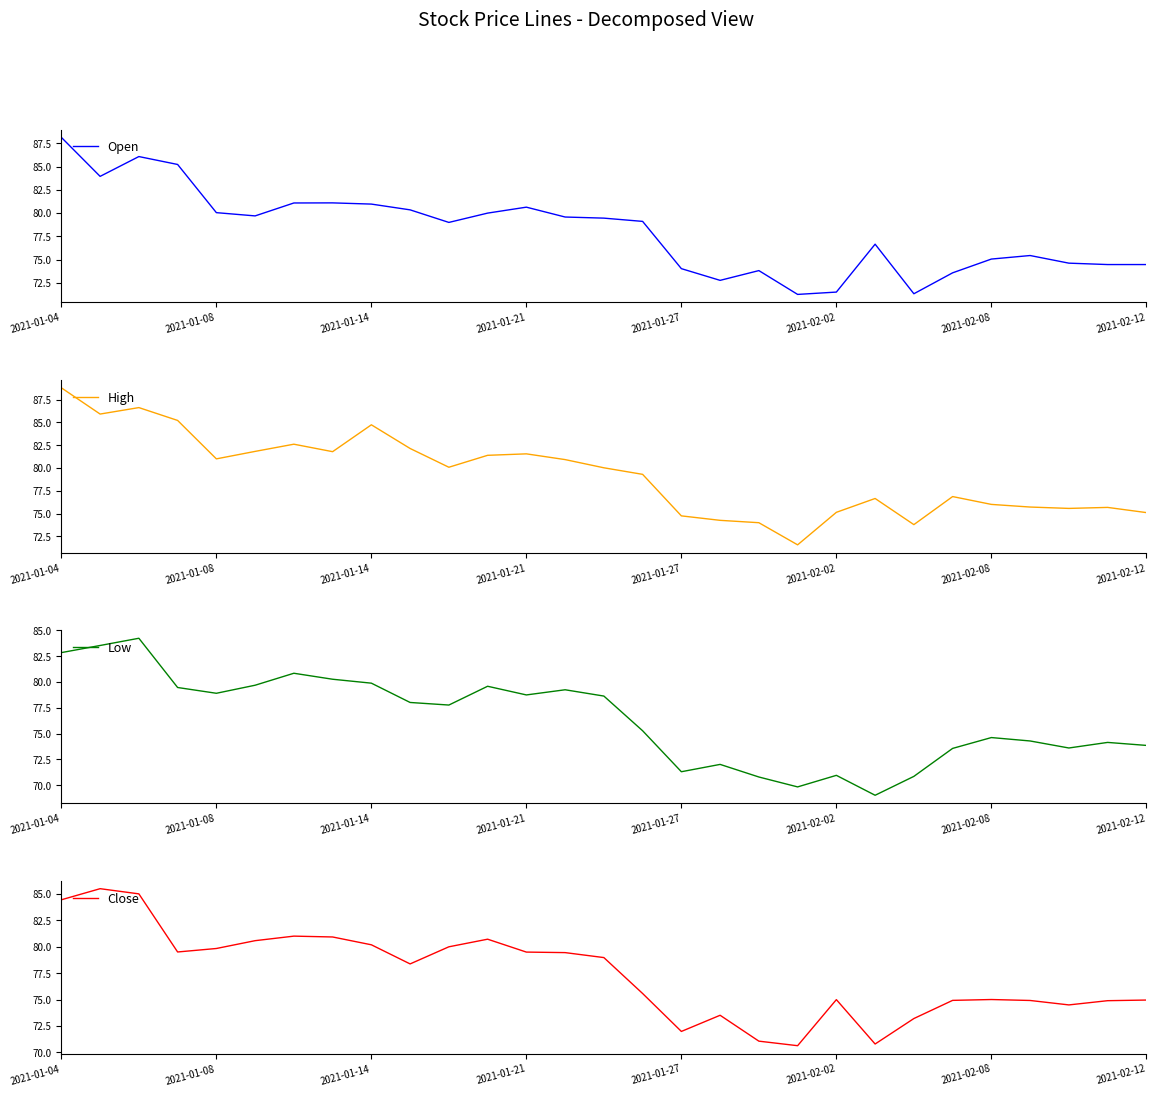

At which label does Low first exceed 77?

2021-01-04